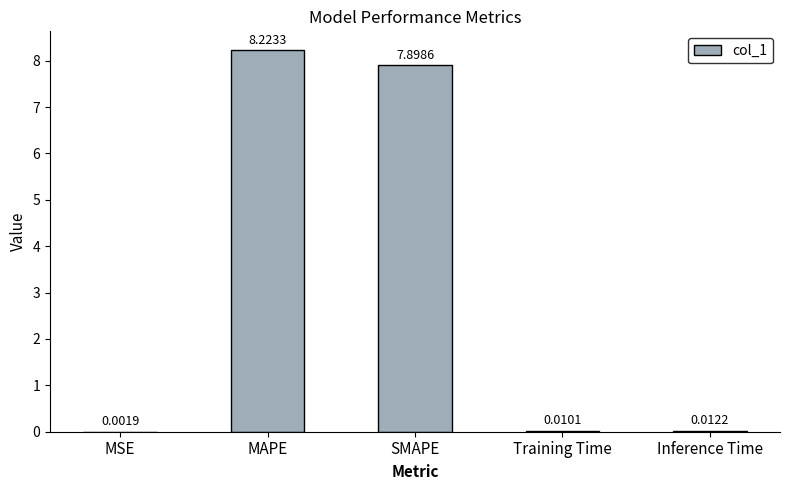

What is the sum of all values?

16.1